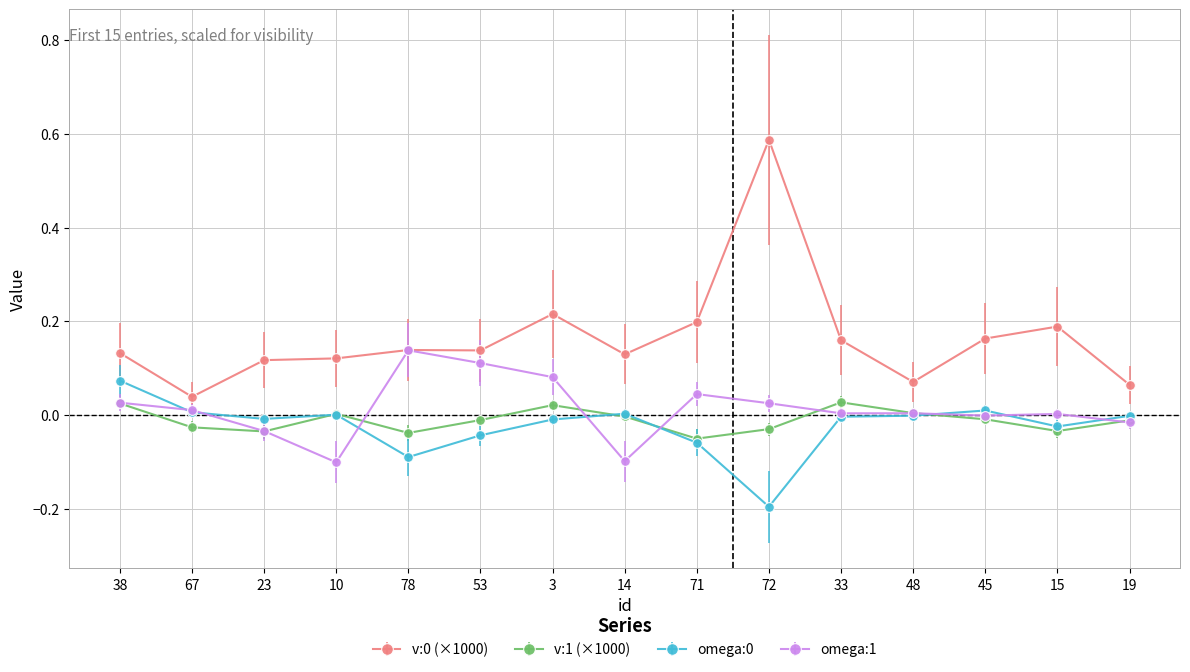

True or false: v:1 (×1000) has more than 2 points higher than both neighbors.

True